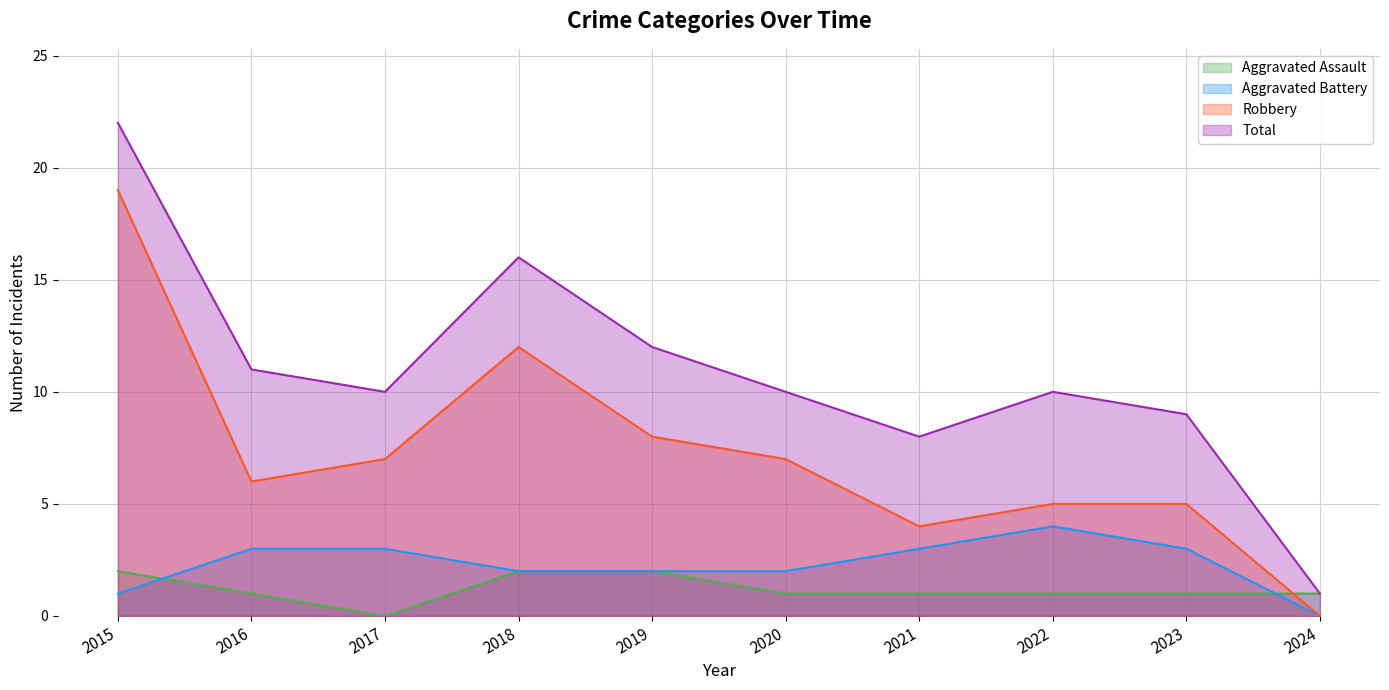

True or false: Robbery has more than 1 interior local peaks.

False